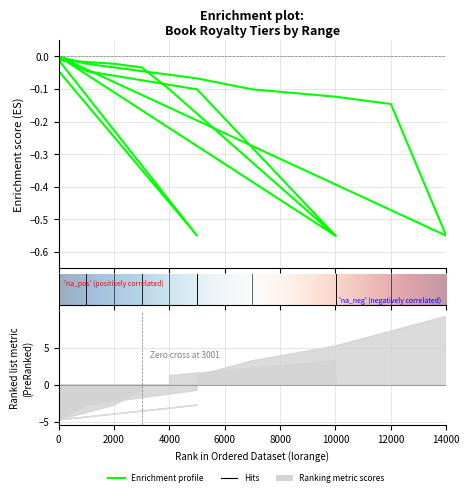

Is it true that the value at 0 is 0.0?

True